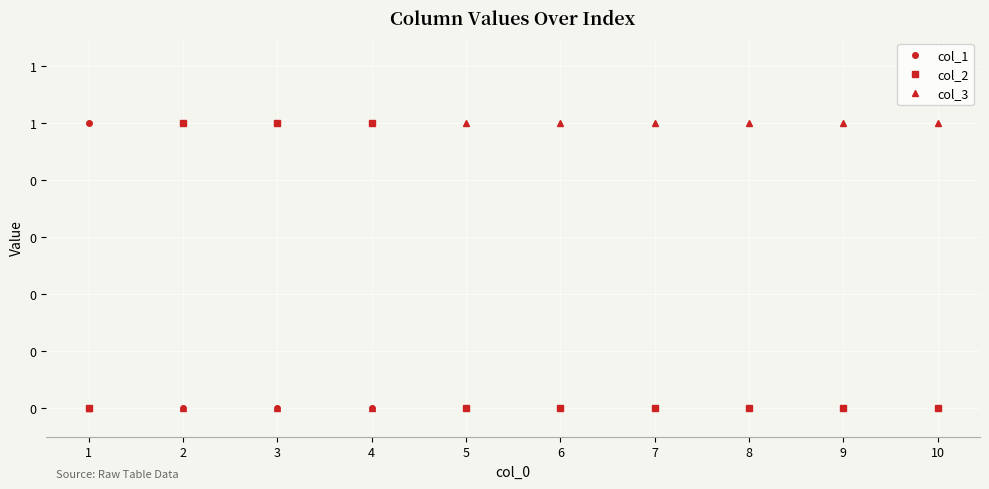

List the series in order of their overall mean, highest first.

col_3, col_2, col_1